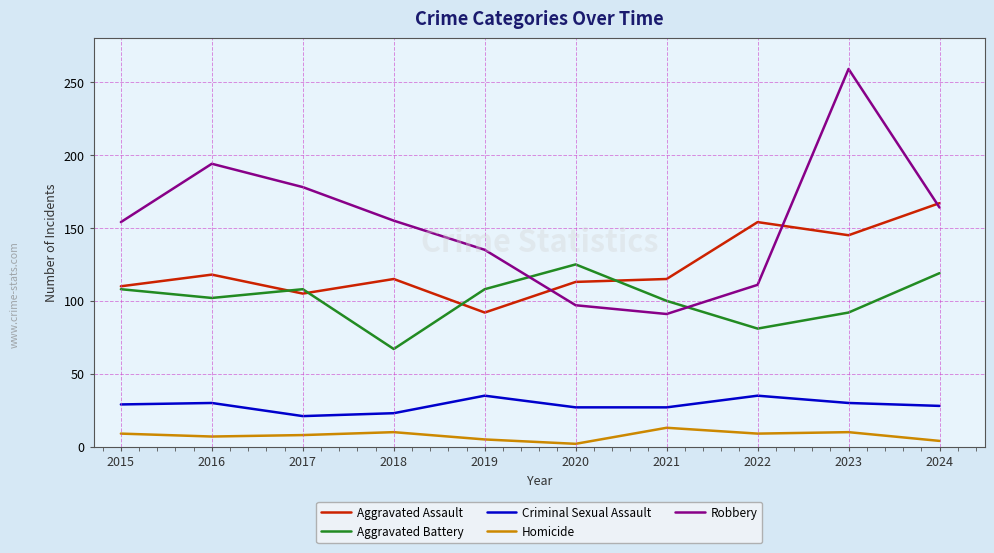

Is the value of Aggravated Battery at 2015 greater than the value of Criminal Sexual Assault at 2020?

Yes